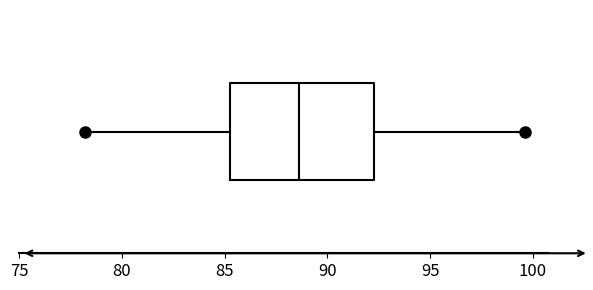

Transcribe this box plot: give where the median line is, the range the box spans, and where the two whiskers end, as read against the x-axis. The values are not printed on the chart, so give them approximately, as read against the axis.

median 88.5, box 85.0 to 92.5, whiskers 78.0 to 99.5